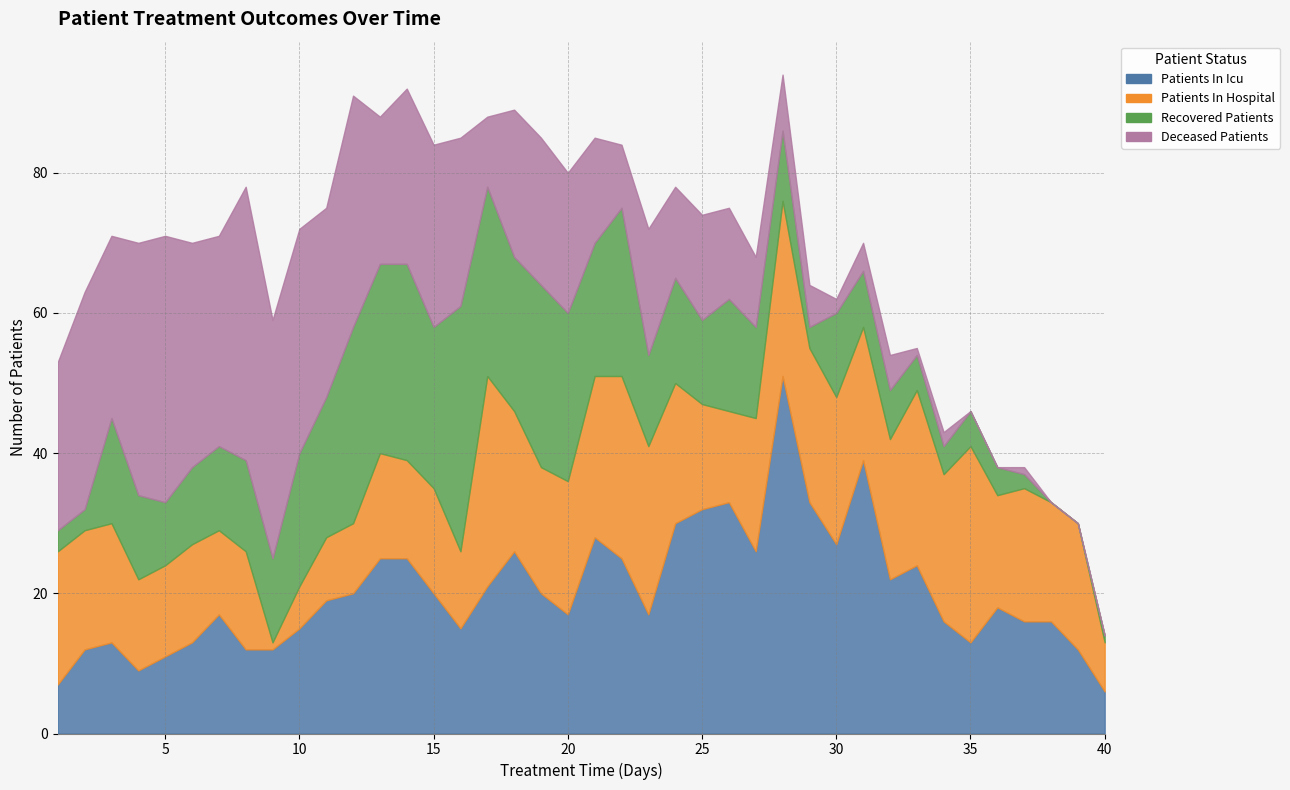

How many data points does each series have?

40